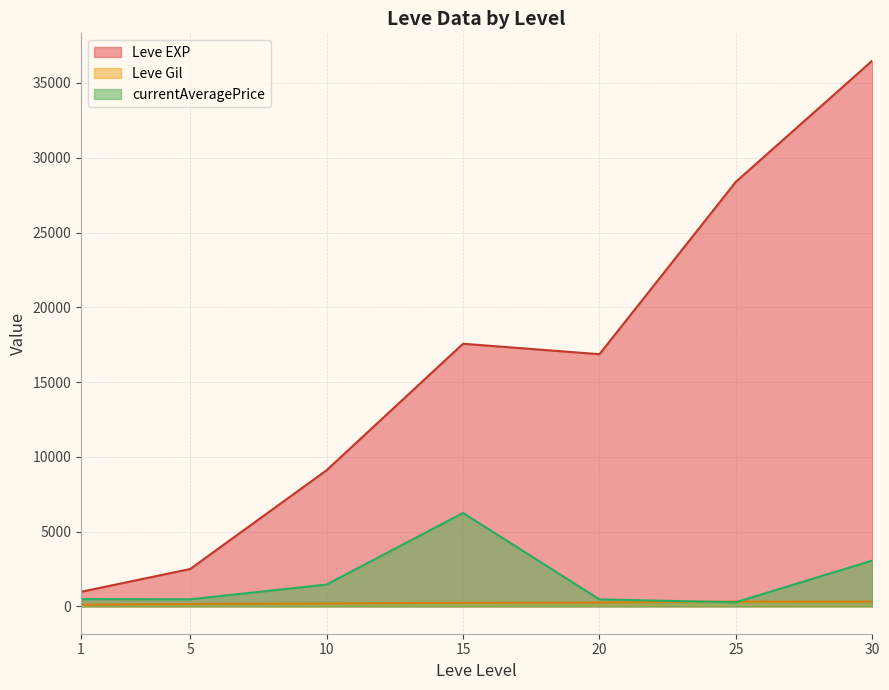

Which series has the largest range (max minus min)?

Leve EXP